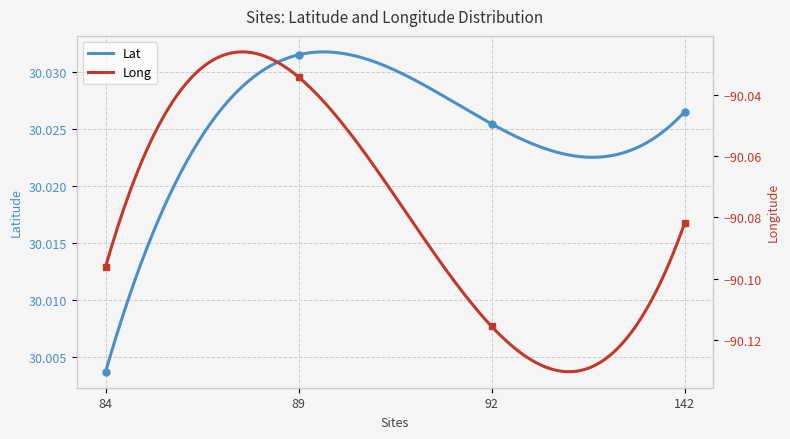

What are all the series names shown in the legend?

Lat, Long